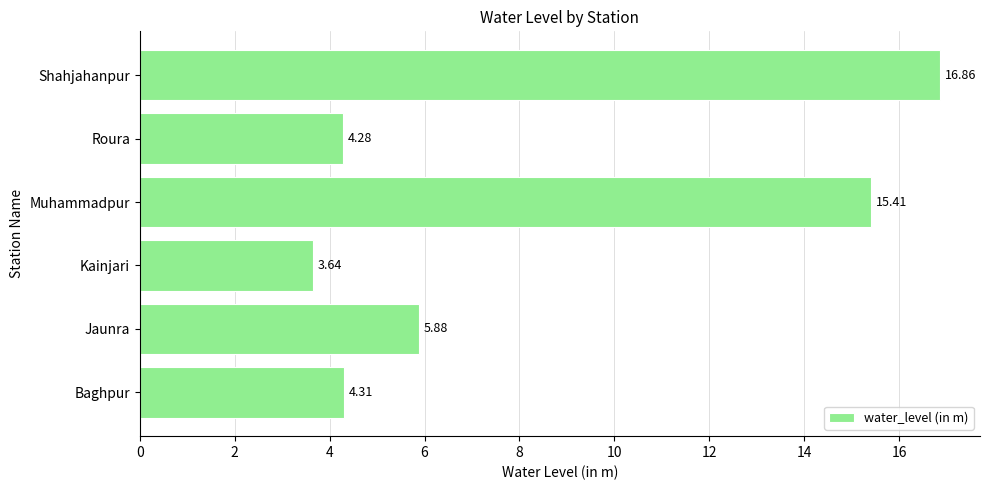

What is the average value?

8.4